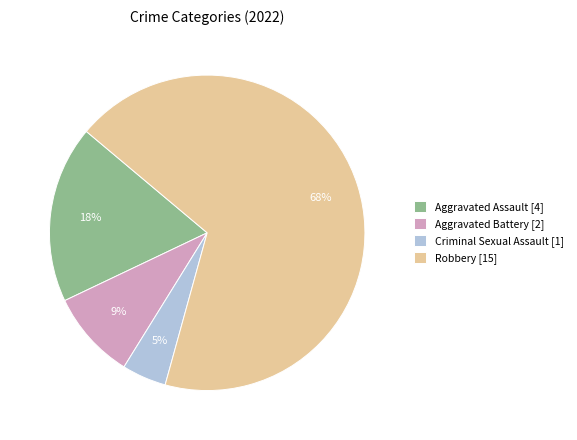

Is Aggravated Assault the majority of the pie?

No